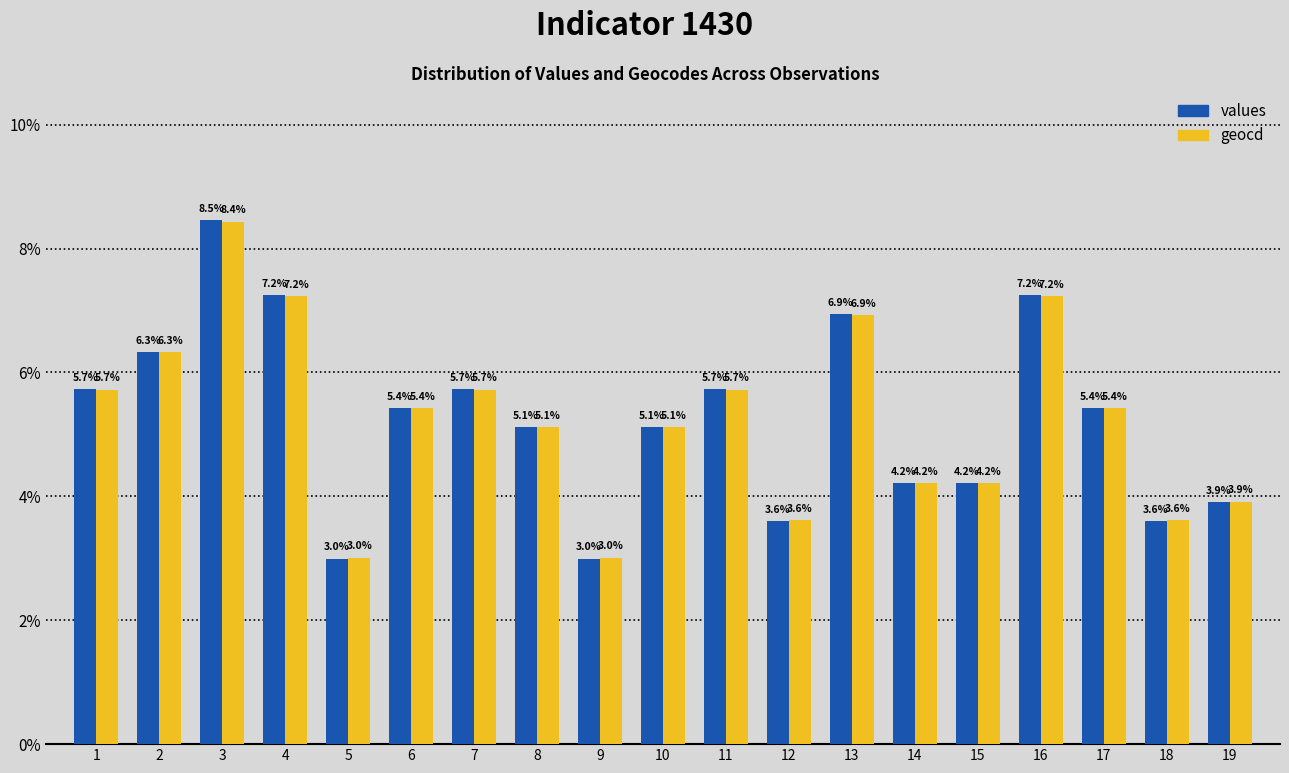

What is the total value across all series at 16?

14.5